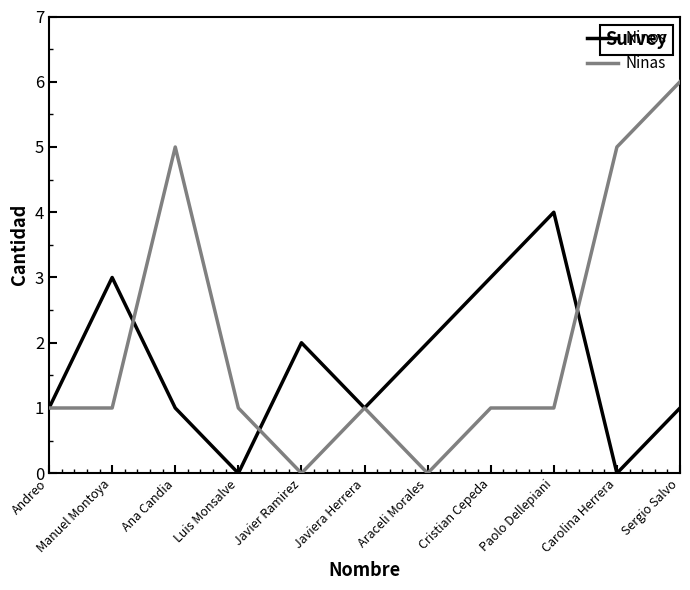

What position from the left is Cristian Cepeda?

8